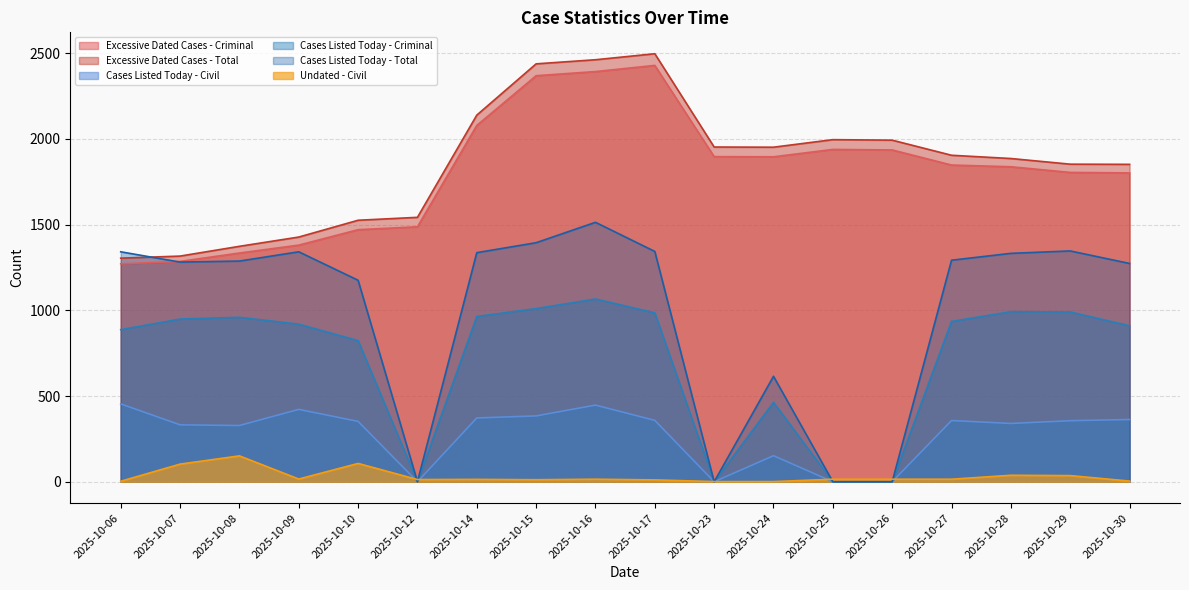

Reading left to right, what are all the values shown in this chart?

Excessive Dated Cases - Criminal: 2025-10-06=1271	2025-10-07=1285	2025-10-08=1334	2025-10-09=1380	2025-10-10=1470	2025-10-12=1487	2025-10-14=2078	2025-10-15=2368	2025-10-16=2392	2025-10-17=2428	2025-10-23=1896	2025-10-24=1895	2025-10-25=1938	2025-10-26=1935	2025-10-27=1847	2025-10-28=1837	2025-10-29=1804	2025-10-30=1801
Excessive Dated Cases - Total: 2025-10-06=1304	2025-10-07=1316	2025-10-08=1373	2025-10-09=1427	2025-10-10=1525	2025-10-12=1542	2025-10-14=2138	2025-10-15=2437	2025-10-16=2461	2025-10-17=2496	2025-10-23=1952	2025-10-24=1951	2025-10-25=1995	2025-10-26=1992	2025-10-27=1904	2025-10-28=1885	2025-10-29=1852	2025-10-30=1851
Cases Listed Today - Civil: 2025-10-06=454	2025-10-07=332	2025-10-08=328	2025-10-09=422	2025-10-10=352	2025-10-12=0	2025-10-14=372	2025-10-15=384	2025-10-16=447	2025-10-17=358	2025-10-23=0	2025-10-24=152	2025-10-25=0	2025-10-26=0	2025-10-27=357	2025-10-28=340	2025-10-29=356	2025-10-30=363
Cases Listed Today - Criminal: 2025-10-06=887	2025-10-07=949	2025-10-08=959	2025-10-09=919	2025-10-10=823	2025-10-12=0	2025-10-14=964	2025-10-15=1010	2025-10-16=1066	2025-10-17=985	2025-10-23=0	2025-10-24=463	2025-10-25=0	2025-10-26=0	2025-10-27=935	2025-10-28=992	2025-10-29=990	2025-10-30=910
Cases Listed Today - Total: 2025-10-06=1341	2025-10-07=1281	2025-10-08=1287	2025-10-09=1341	2025-10-10=1175	2025-10-12=0	2025-10-14=1336	2025-10-15=1394	2025-10-16=1513	2025-10-17=1343	2025-10-23=0	2025-10-24=615	2025-10-25=0	2025-10-26=0	2025-10-27=1292	2025-10-28=1332	2025-10-29=1346	2025-10-30=1273
Undated - Civil: 2025-10-06=3	2025-10-07=103	2025-10-08=151	2025-10-09=16	2025-10-10=107	2025-10-12=13	2025-10-14=14	2025-10-15=12	2025-10-16=15	2025-10-17=11	2025-10-23=1	2025-10-24=1	2025-10-25=15	2025-10-26=15	2025-10-27=15	2025-10-28=38	2025-10-29=36	2025-10-30=4